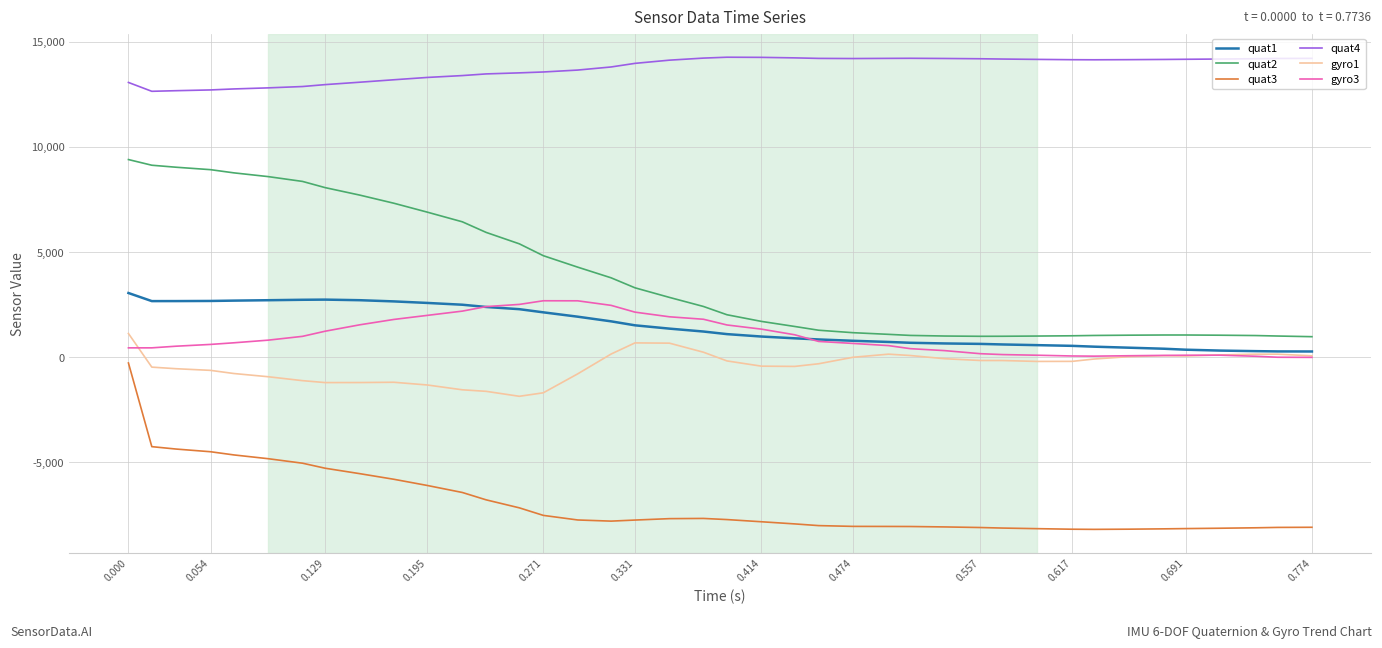

What is the smallest value displayed?

-8190